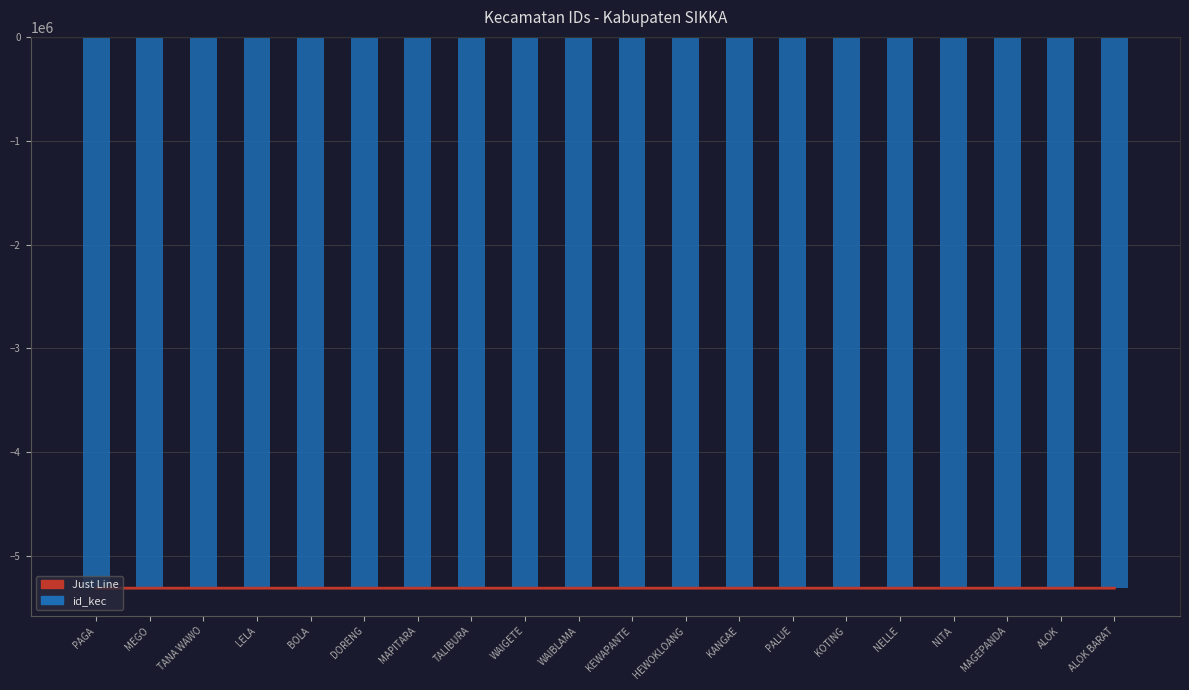

List the labels in order of Just Line value, largest first.

PAGA, MEGO, TANA WAWO, LELA, BOLA, DORENG, MAPITARA, TALIBURA, WAIGETE, WAIBLAMA, KEWAPANTE, HEWOKLOANG, KANGAE, PALUE, KOTING, NELLE, NITA, MAGEPANDA, ALOK, ALOK BARAT